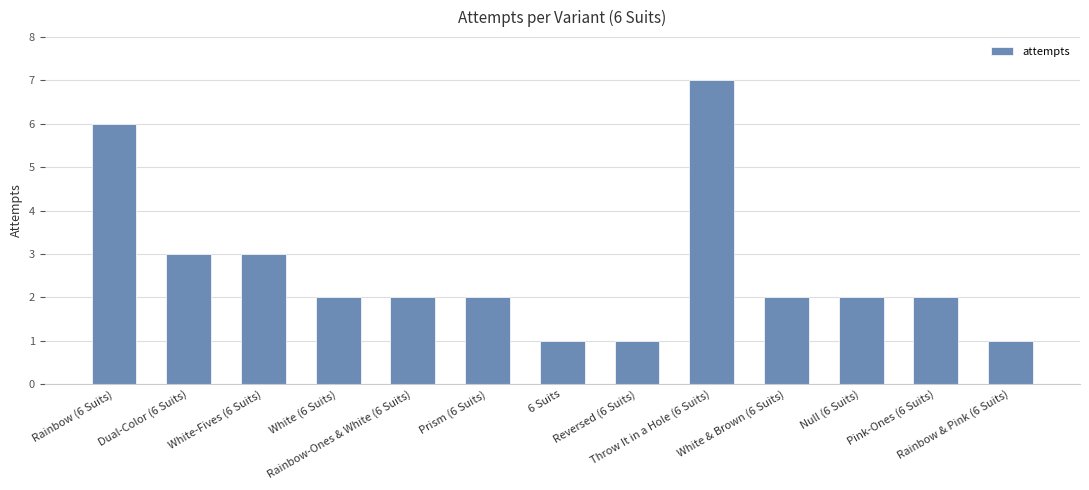

Read the value at 6 Suits.

1